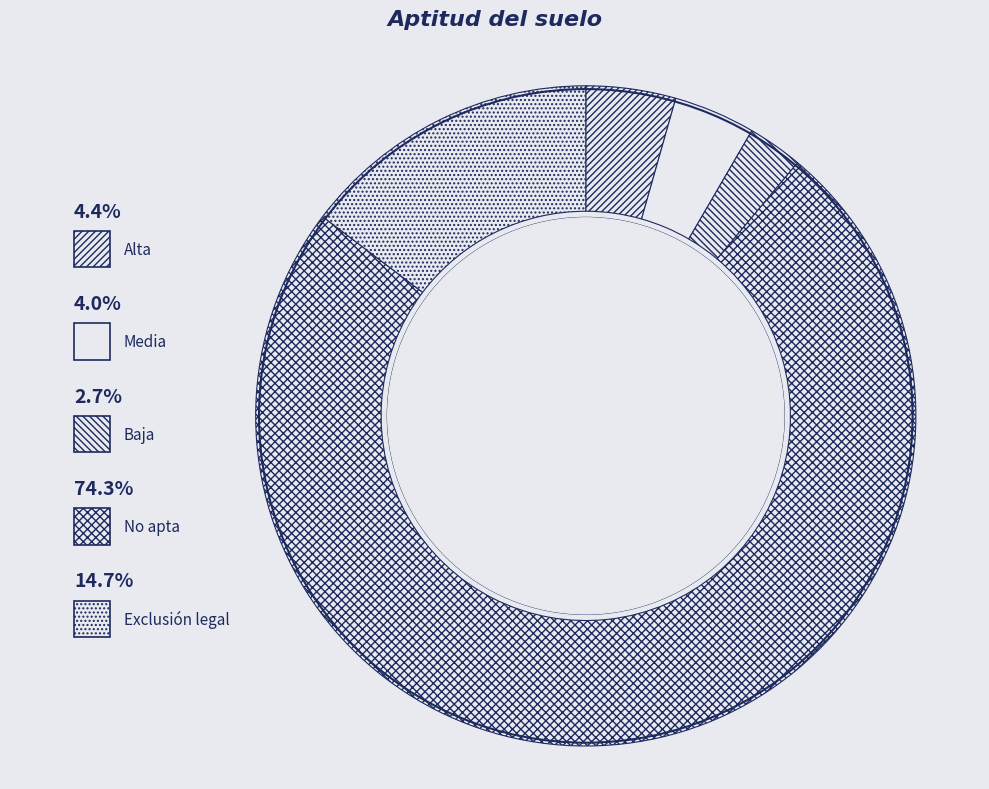

Combined, do Baja and No apta account for over 50%?

Yes